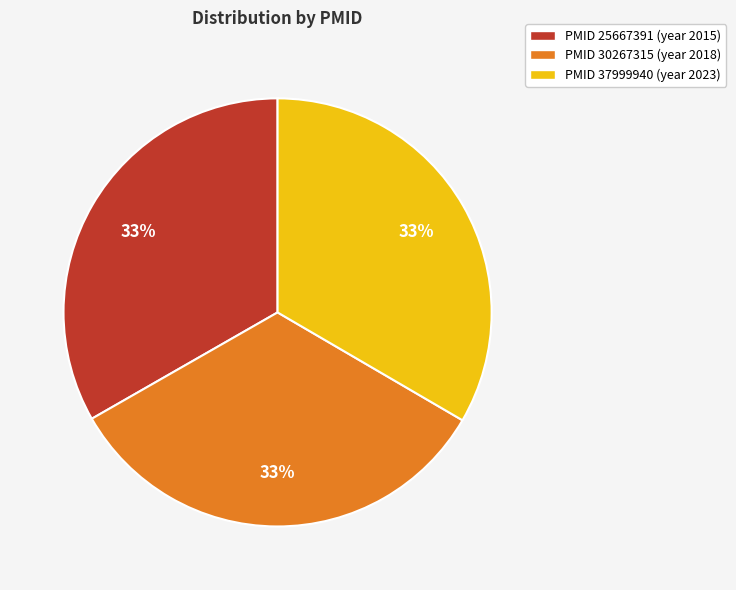

What is the ratio of the value at PMID 30267315 (year 2018) to the value at PMID 25667391 (year 2015)?

1.0